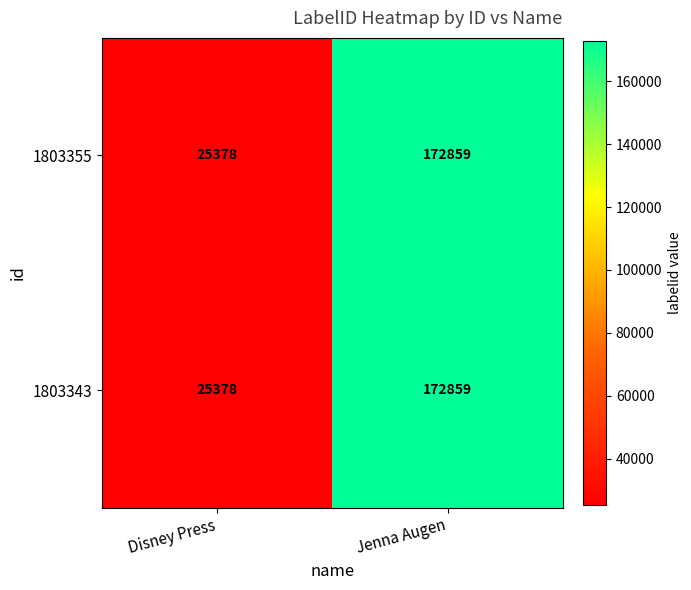

What is the sum of all 1803355 values?

198237